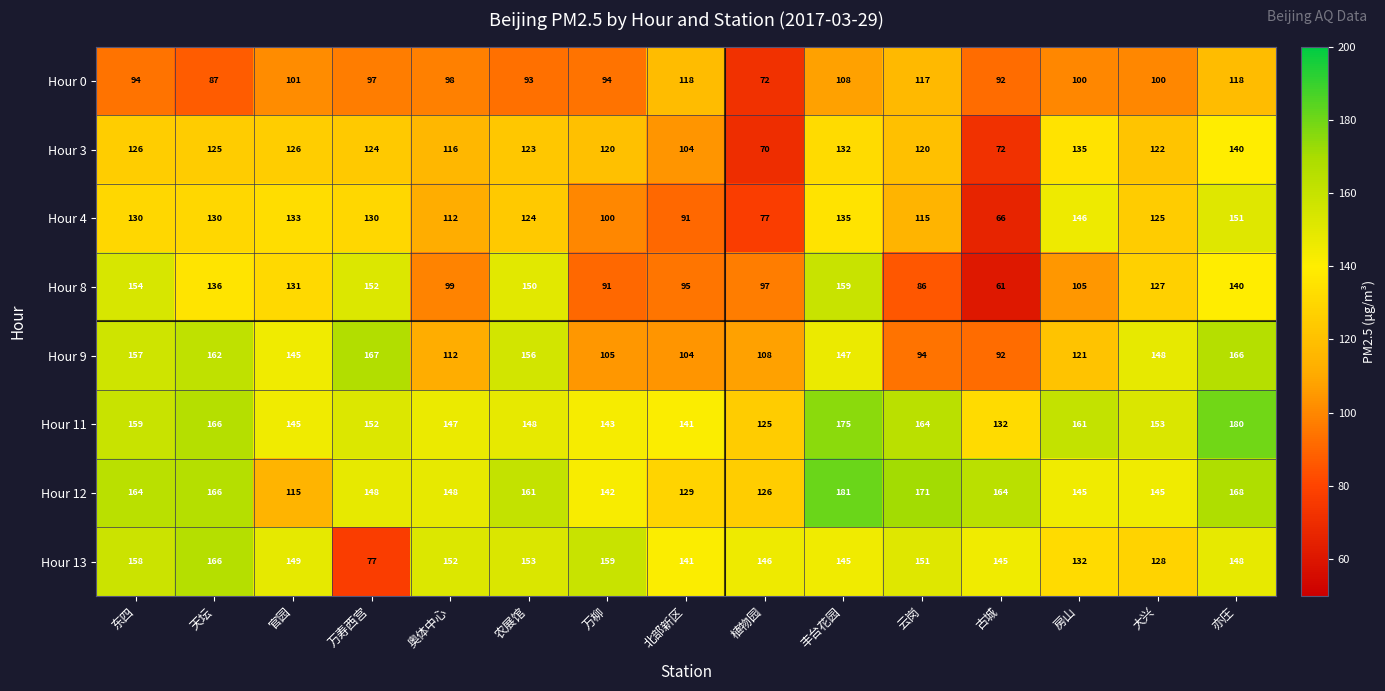

What is the difference between the highest and lowest values at 房山?

61